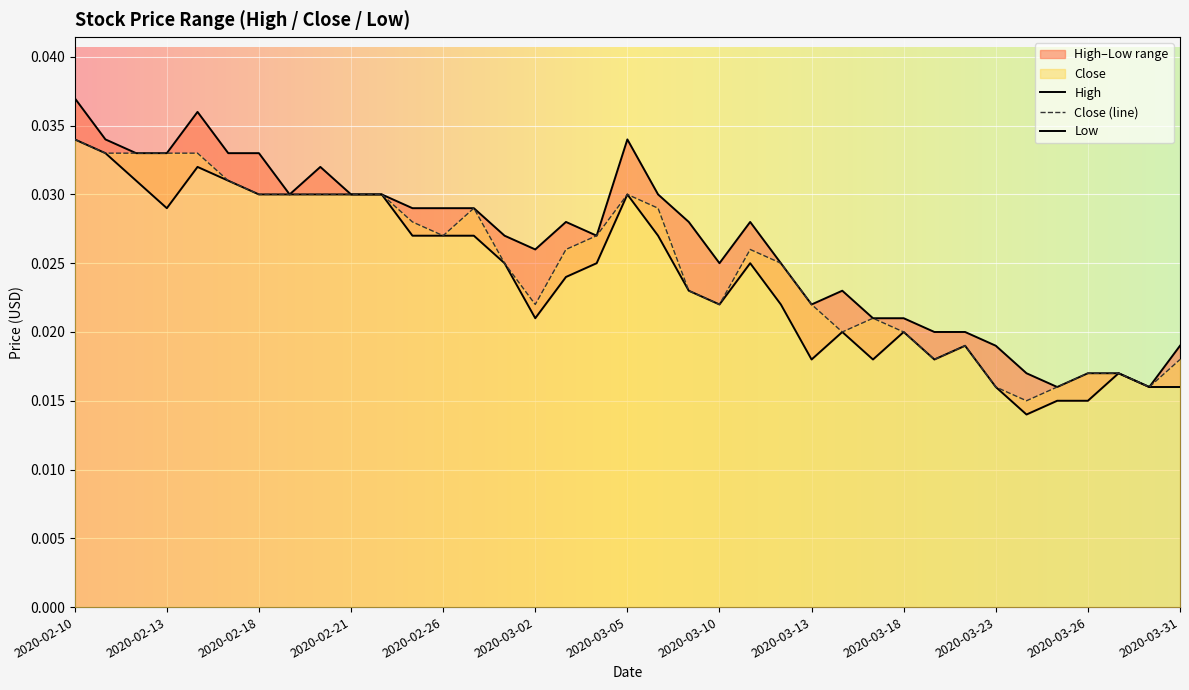

How many categories are shown in the chart?

37